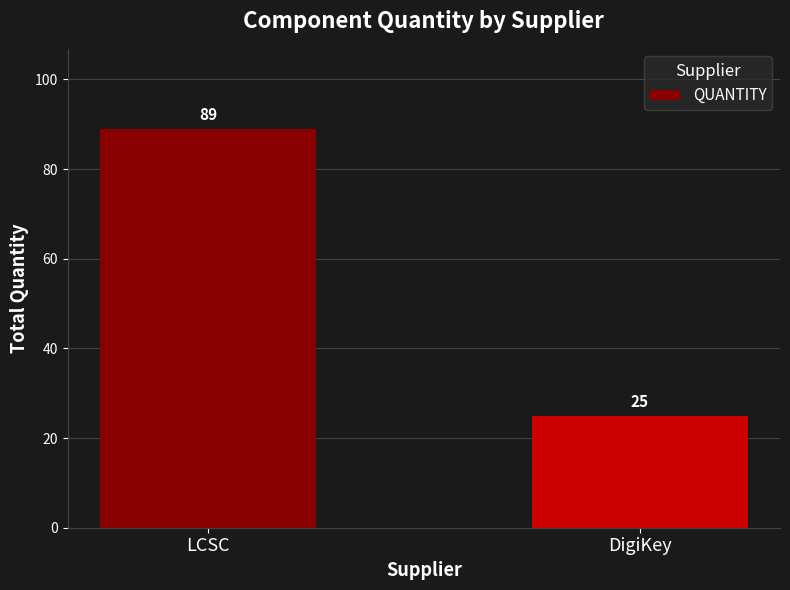

What is the label of the 1st bar from the right?

DigiKey